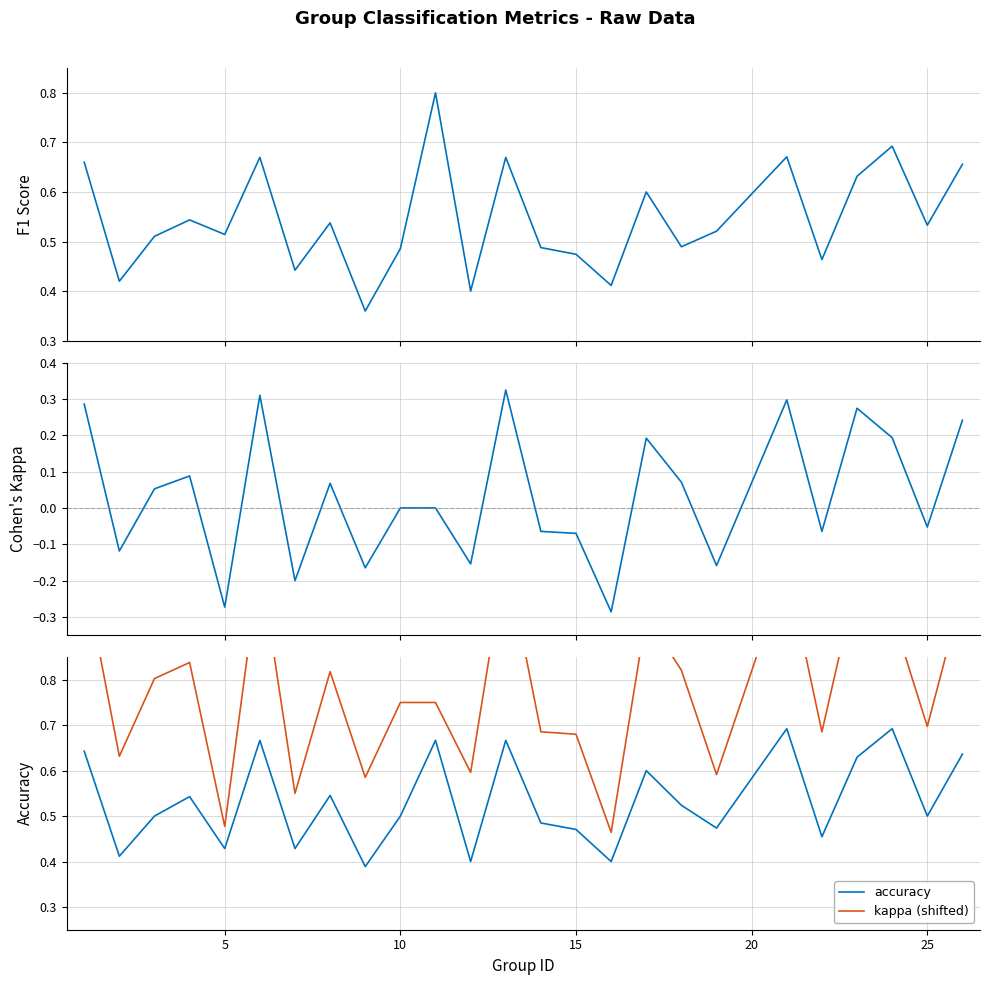

The accuracy series shows 0.4 at 0. True or false?

False